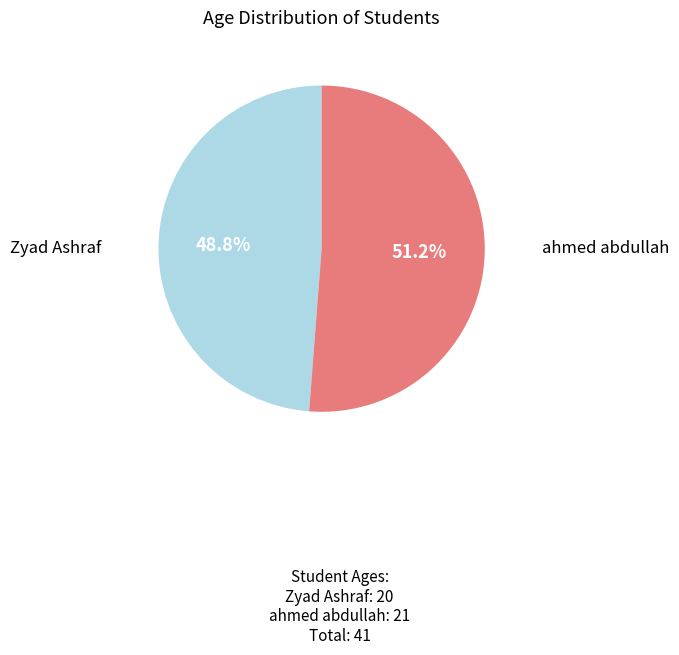

Is there any slice that represents more than half of the pie?

Yes